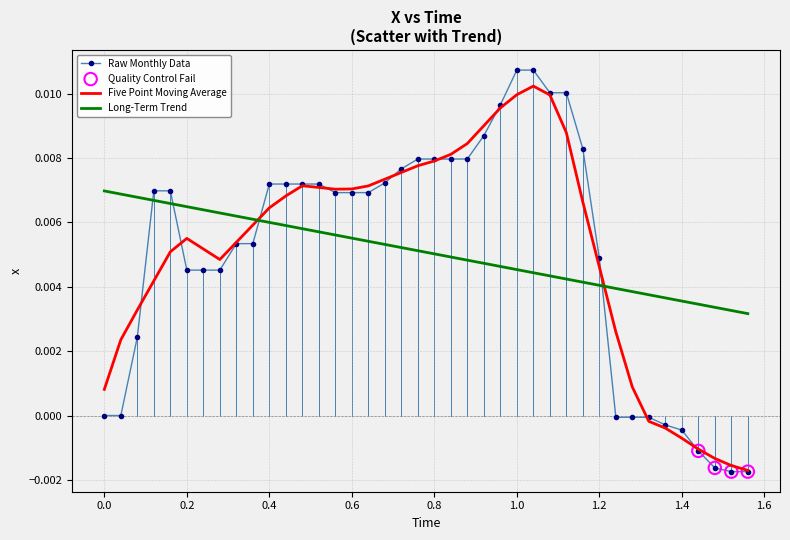

Which series has the widest spread of values?

Raw Monthly Data